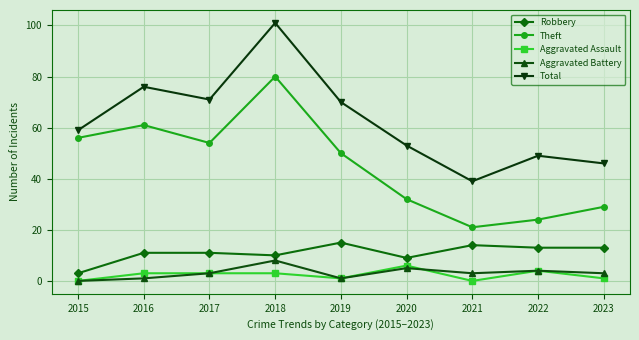

At which category does Total reach its first local valley?

2017